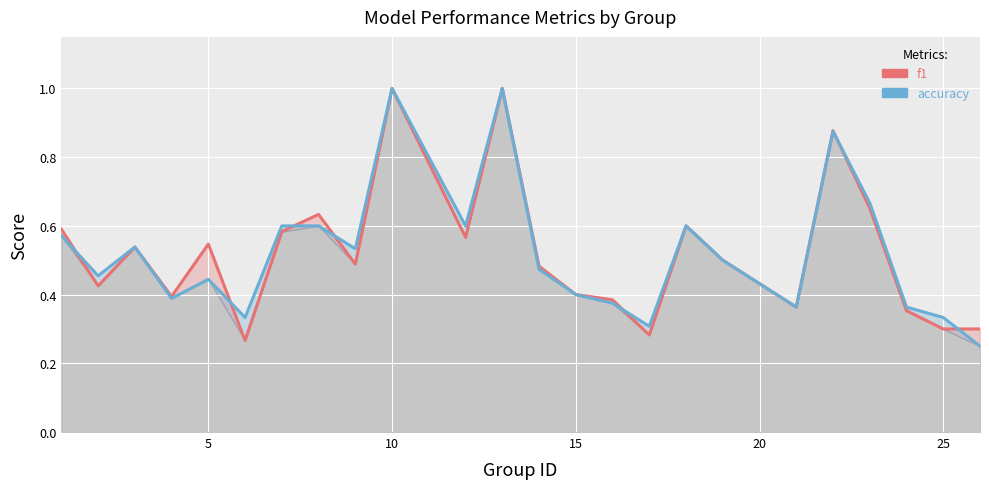

How many distinct data groups are displayed?

2